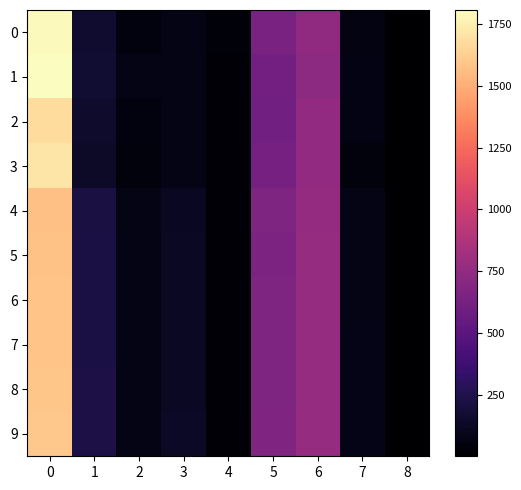

Which series has the largest total across all categories?

9